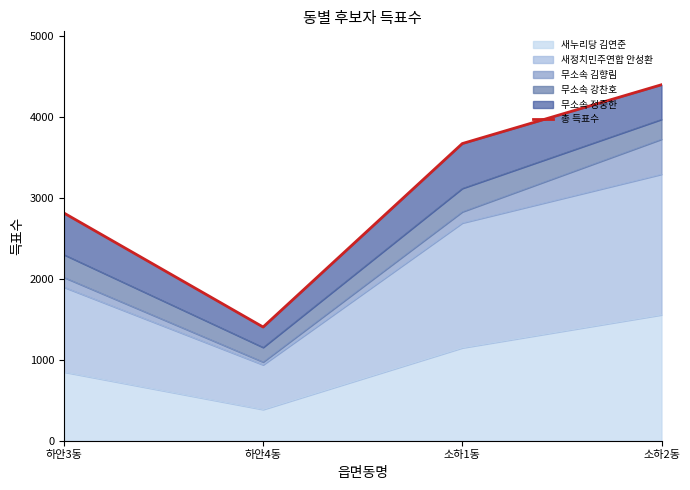

Between 소하1동 and 하안4동, which is larger?

소하1동